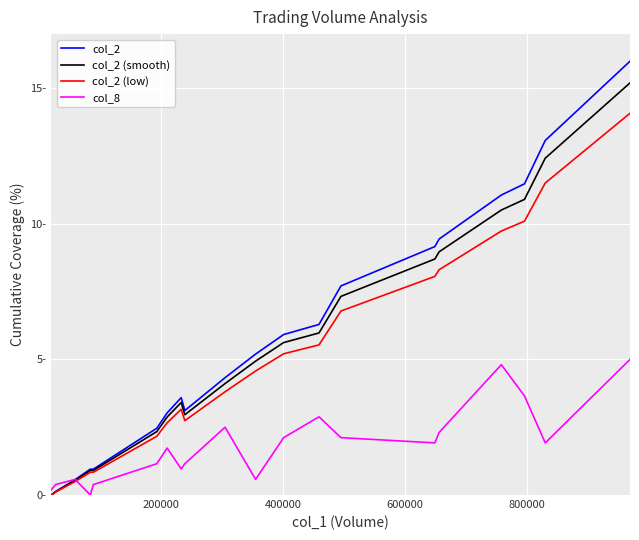

How many interior local peaks does the col_2 series have?

2